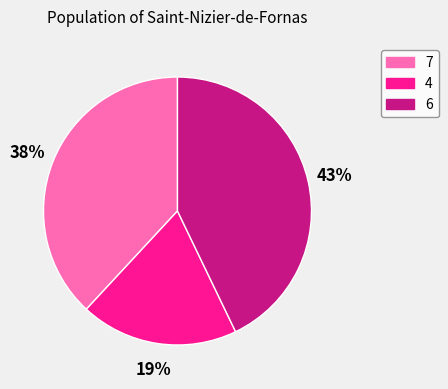

Which category has the biggest portion of the pie?

6